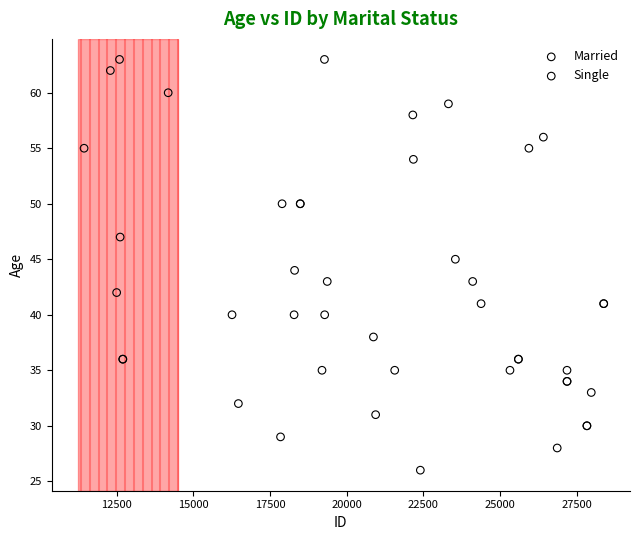

Which series reaches the minimum Y coordinate?

Married